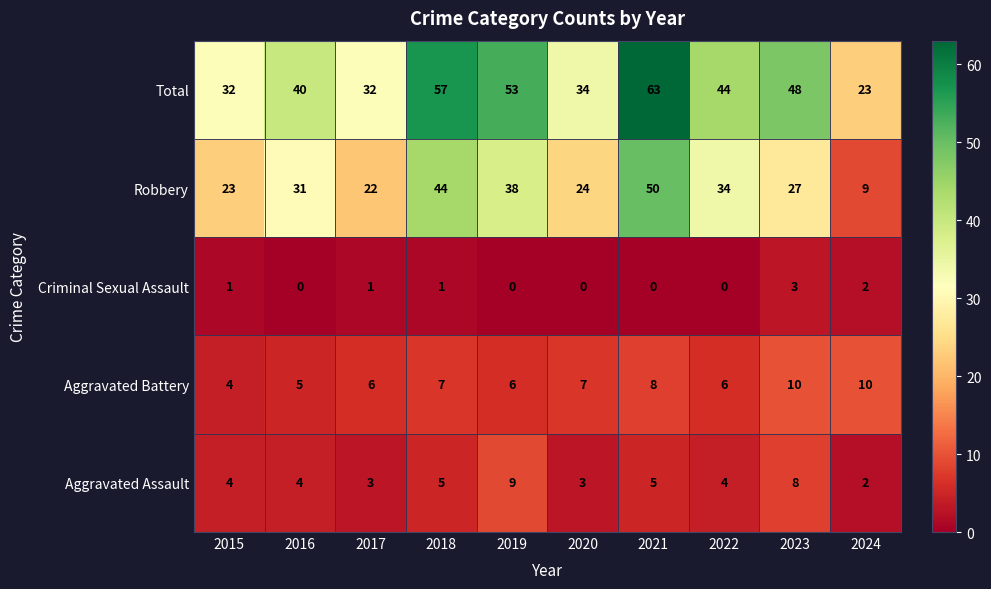

Read the Aggravated Assault value at 2020.

3